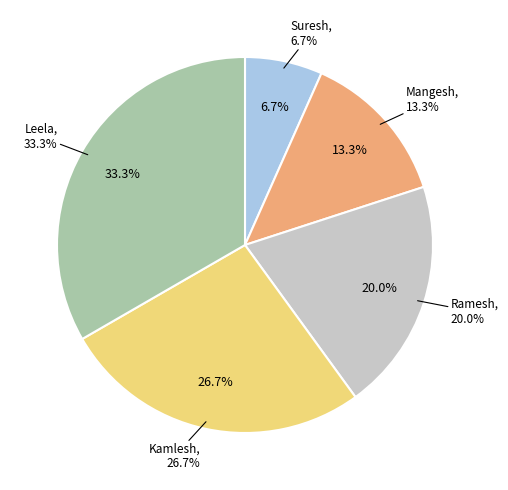

What is the largest slice in the pie chart?

Leela